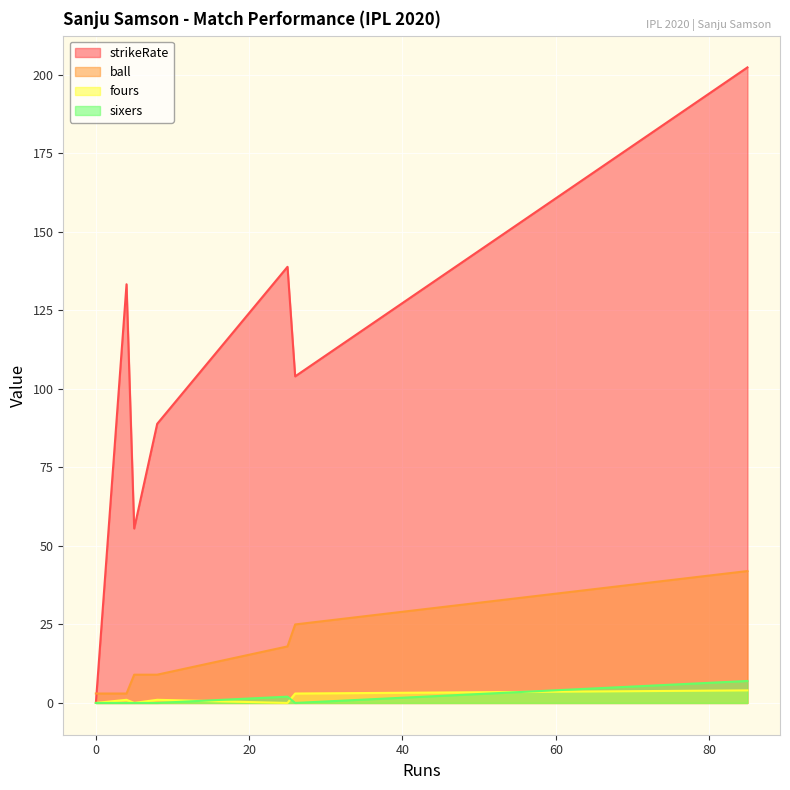

What is the greatest value displayed?

202.4